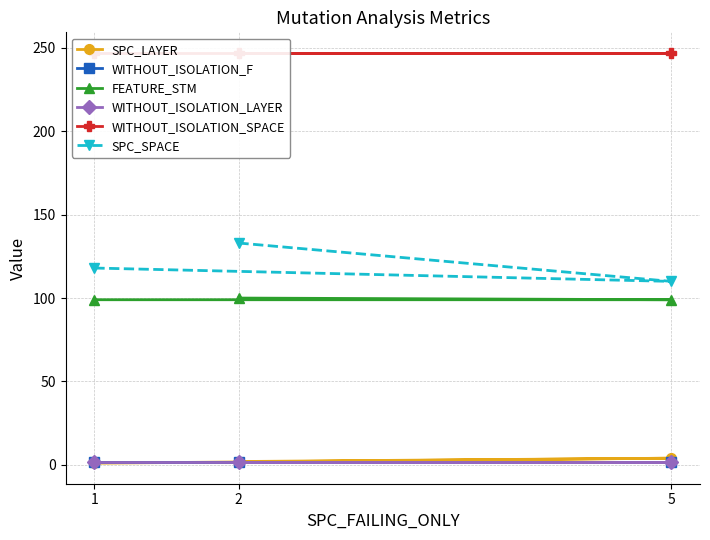

Which series has the largest range (max minus min)?

SPC_SPACE